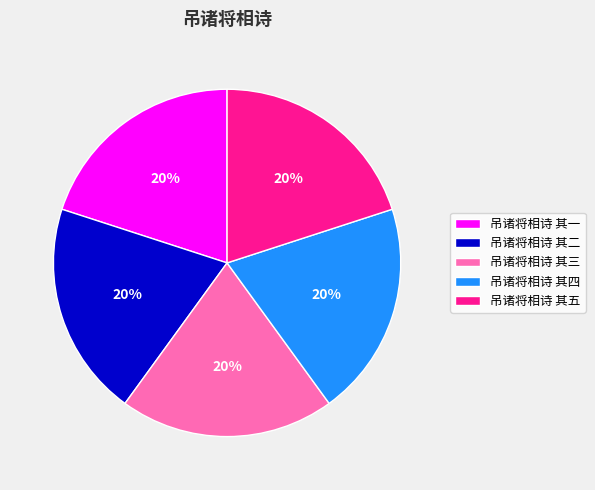

The 吊诸将相诗 其二 slice represents 27% of the pie. True or false?

False